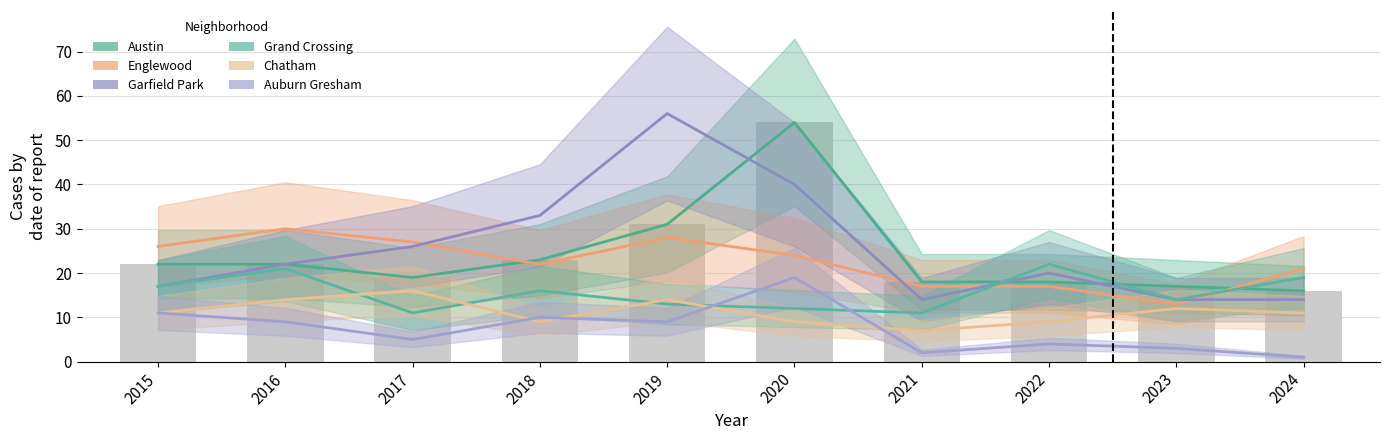

The value of Garfield Park at 2017 is 11. True or false?

False